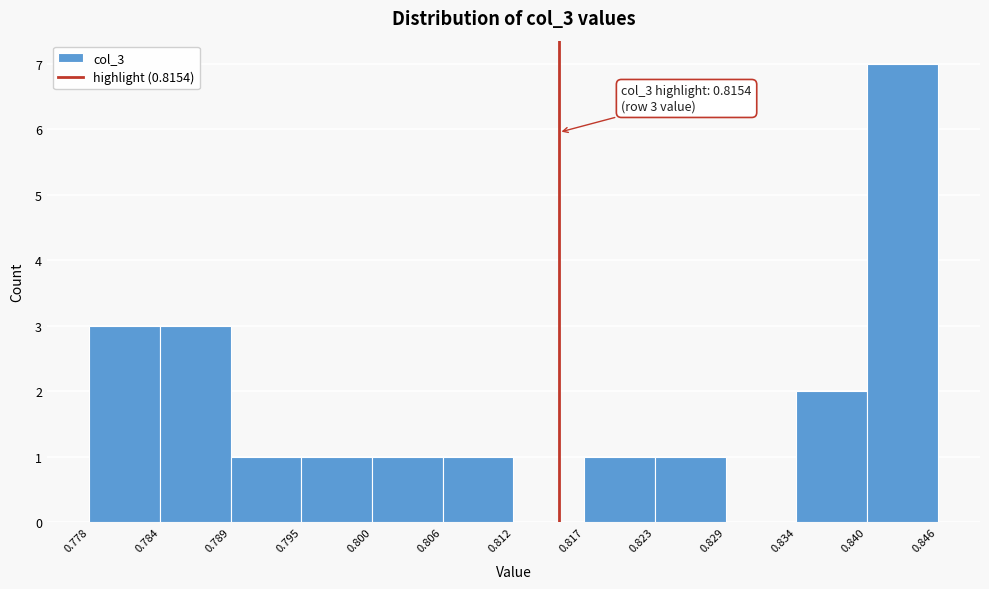

Over which range of the x-axis is the bar tallest?

0.840 to 0.846